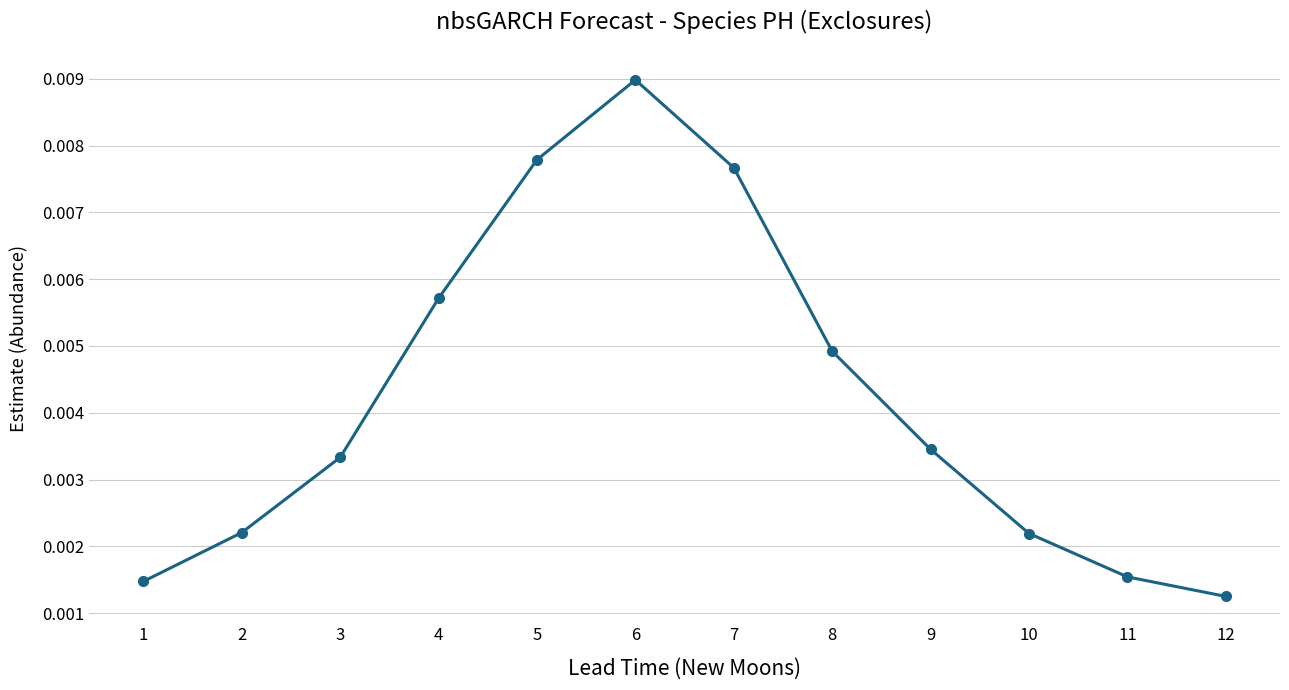

At which label is the value closest to 0?

12